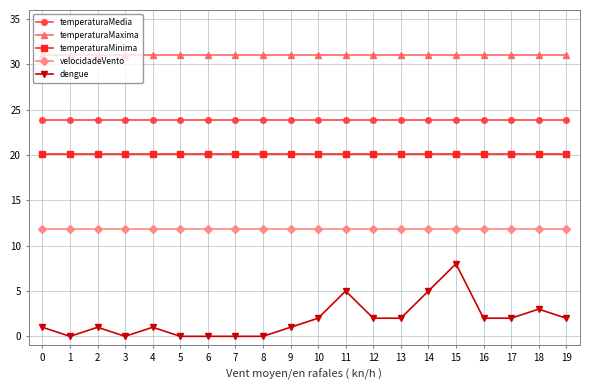

True or false: dengue and velocidadeVento intersect in this chart.

False